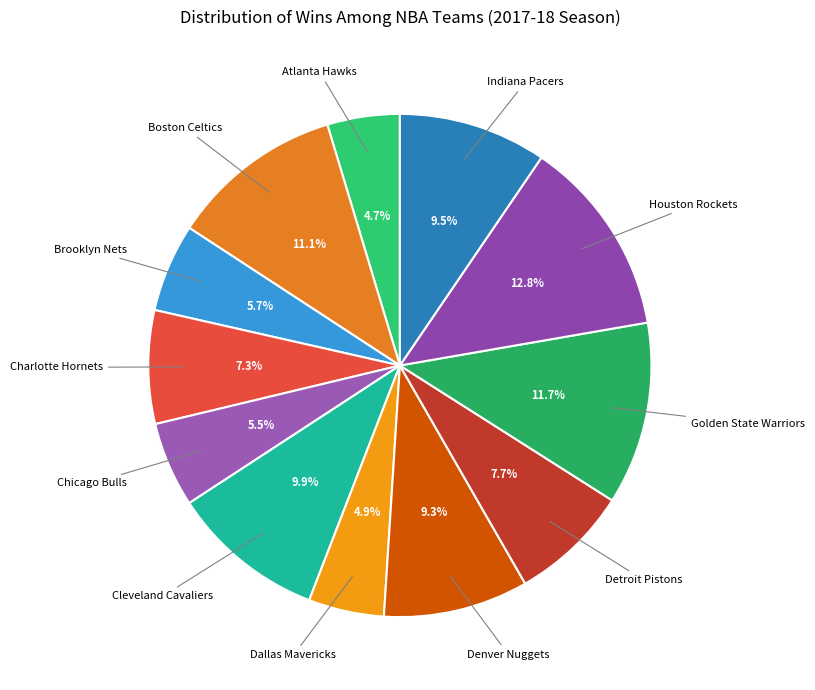

Count the number of slices in the pie.

12